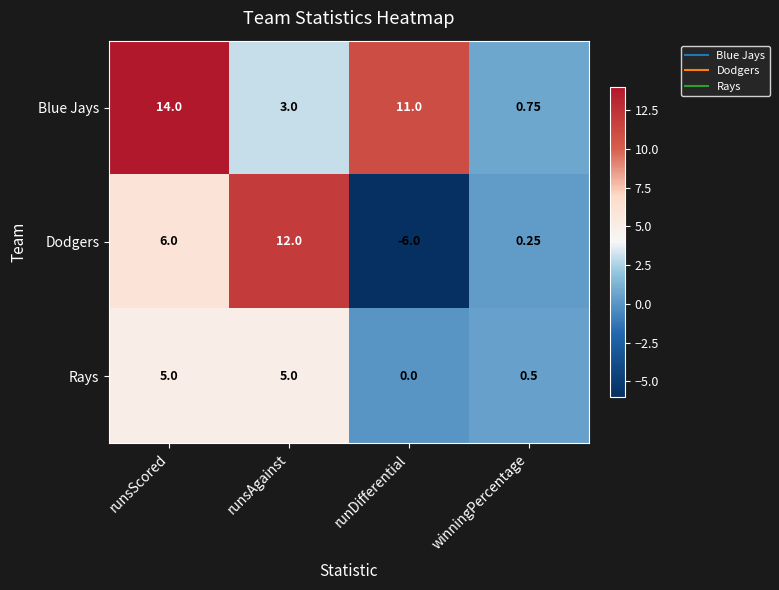

Which series changed the most between runsScored and winningPercentage?

Blue Jays